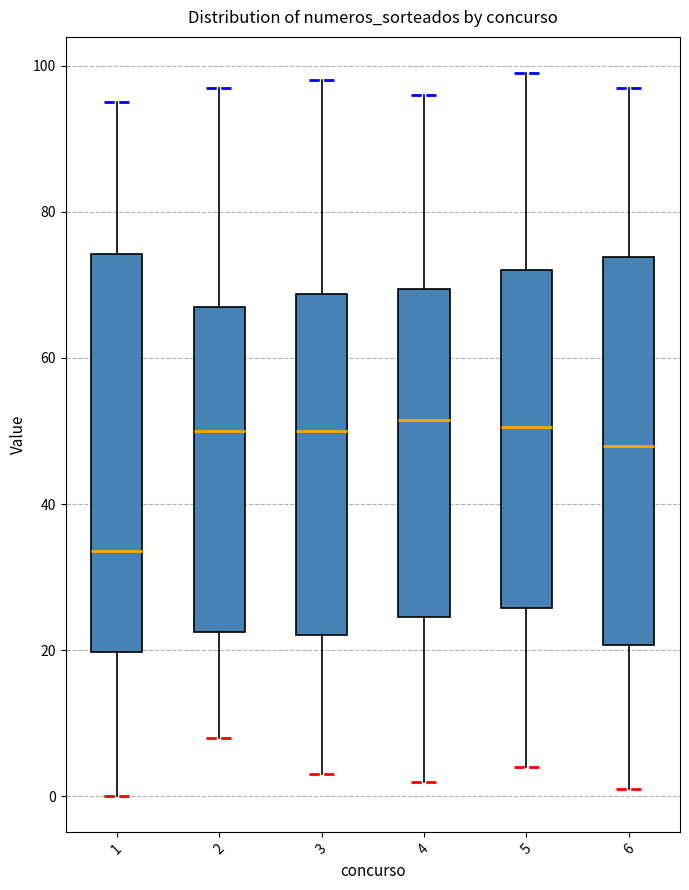

Where is the lower edge of the box at x = 3 on the y-axis? The values are not printed on the chart, so give them approximately, as read against the axis.

22